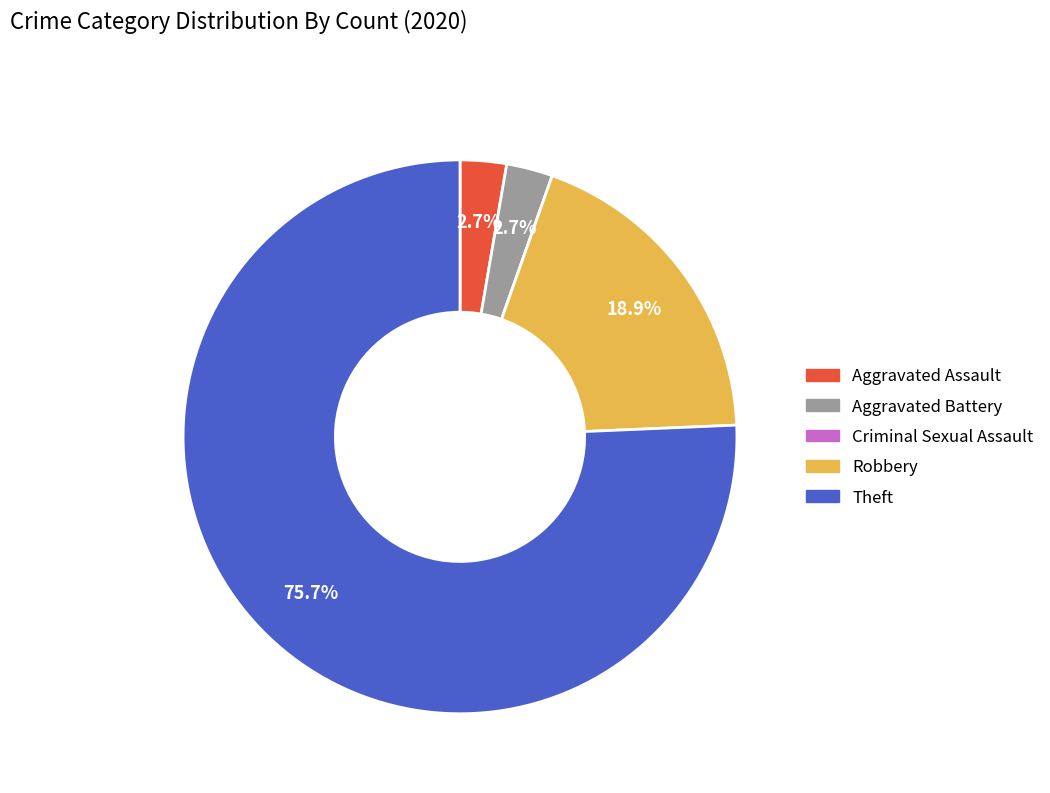

What percentage do Aggravated Assault and Theft together represent?

78.4%